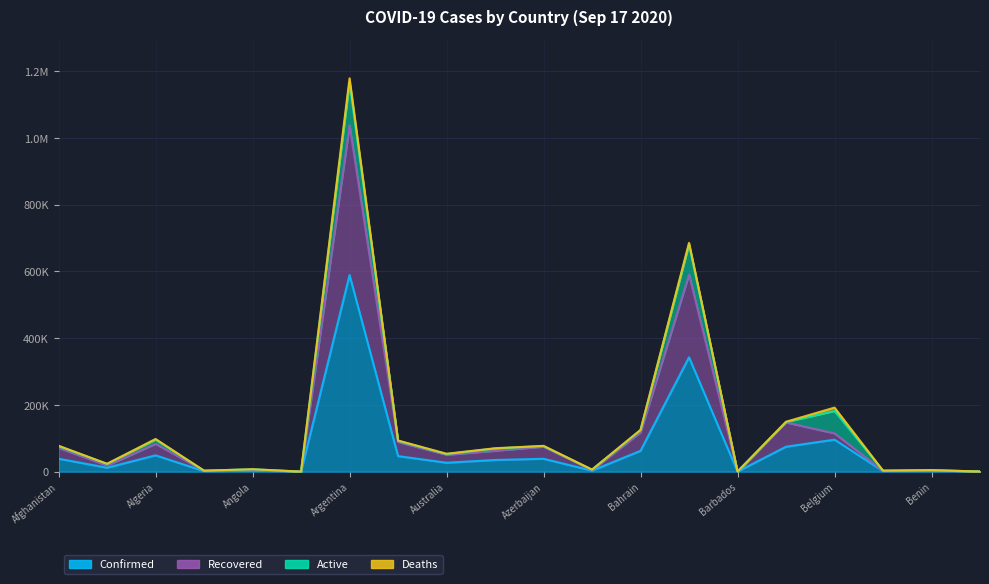

Between Armenia and Benin, which series saw the biggest shift?

Recovered